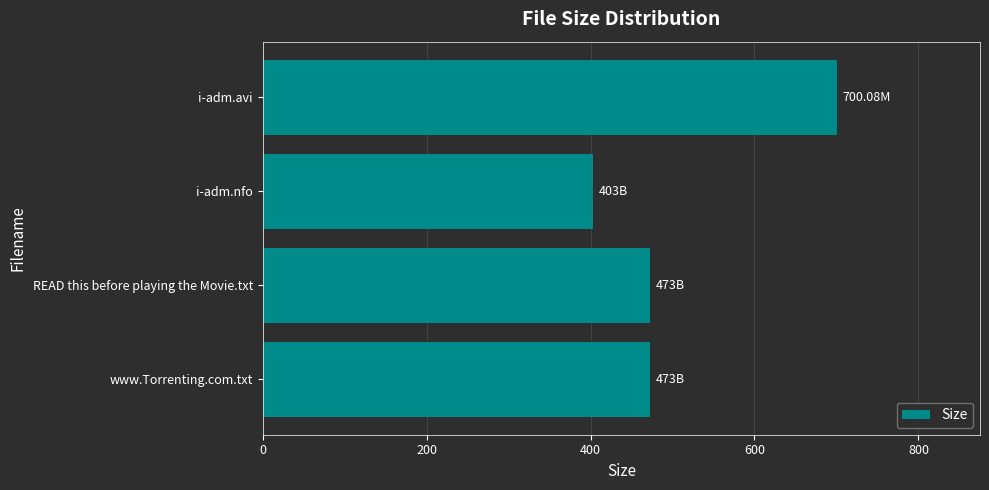

How many series are shown in this chart?

1